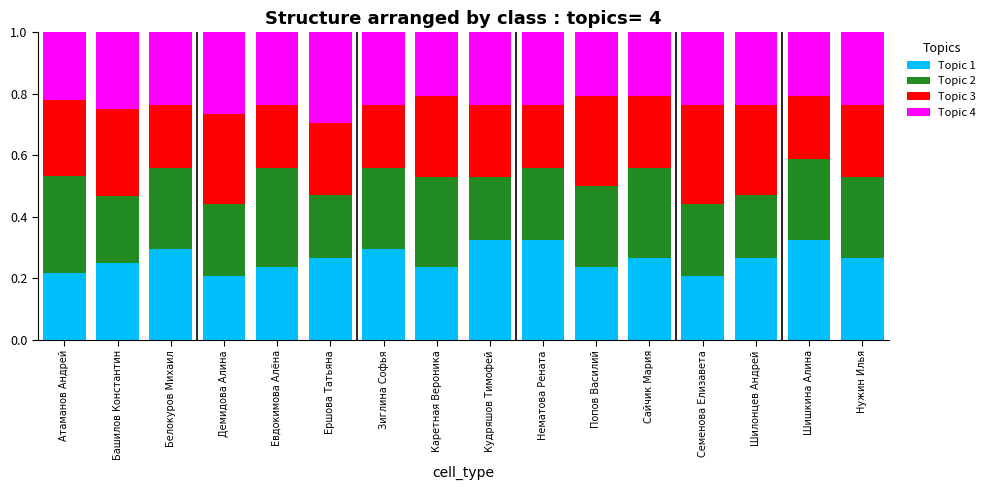

How many Topic 1 values are between 0 and 1?

16